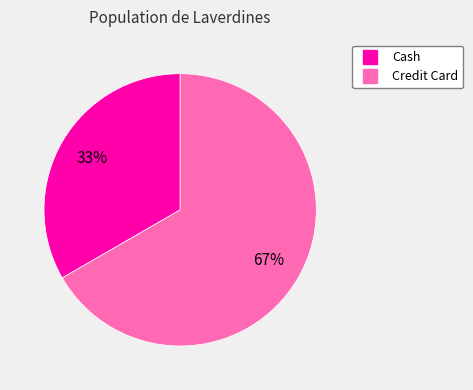

To the nearest percent, what portion does Credit Card represent?

67%